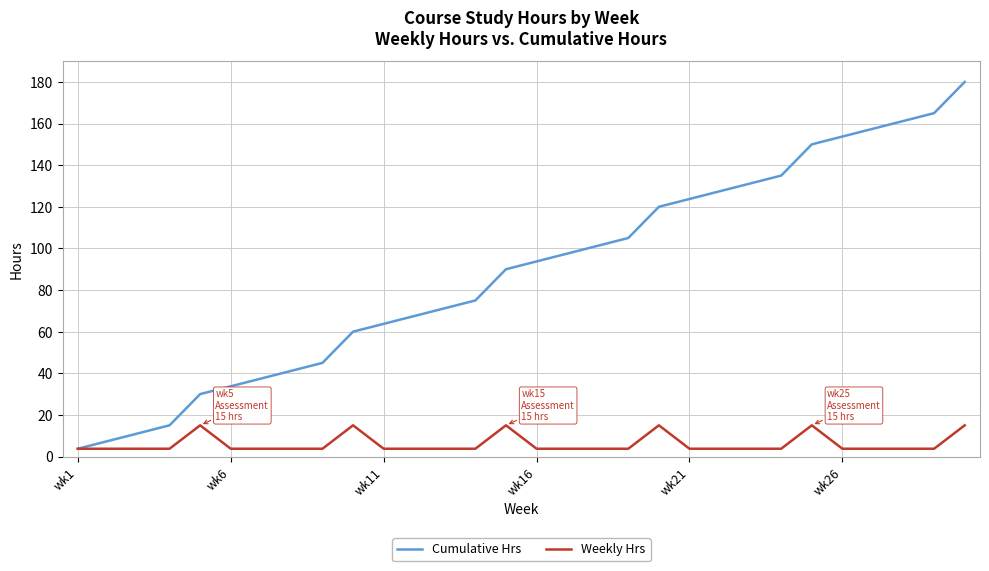

Rank the series by their average value, from highest to lowest.

Cumulative Hrs, Weekly Hrs